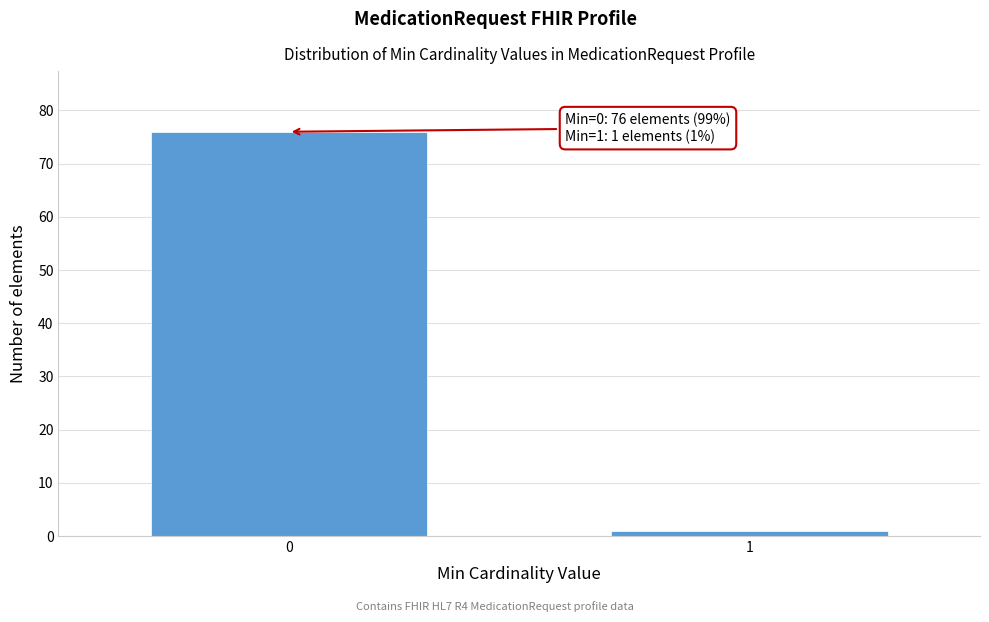

Reading right to left, extract all data points from this chart.

1	76